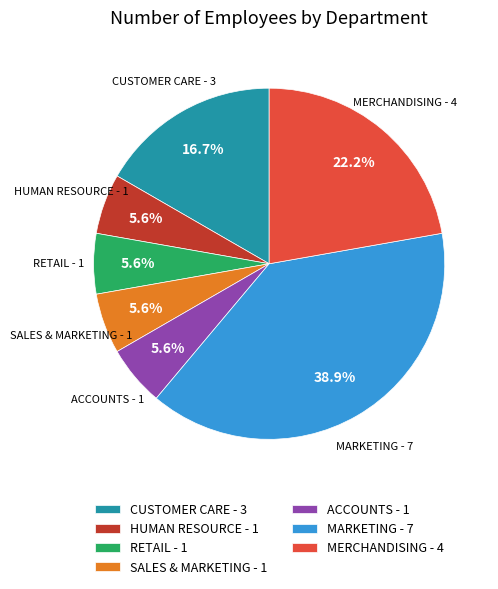

What is the ratio of the value at ACCOUNTS - 1 to the value at CUSTOMER CARE - 3?

0.3